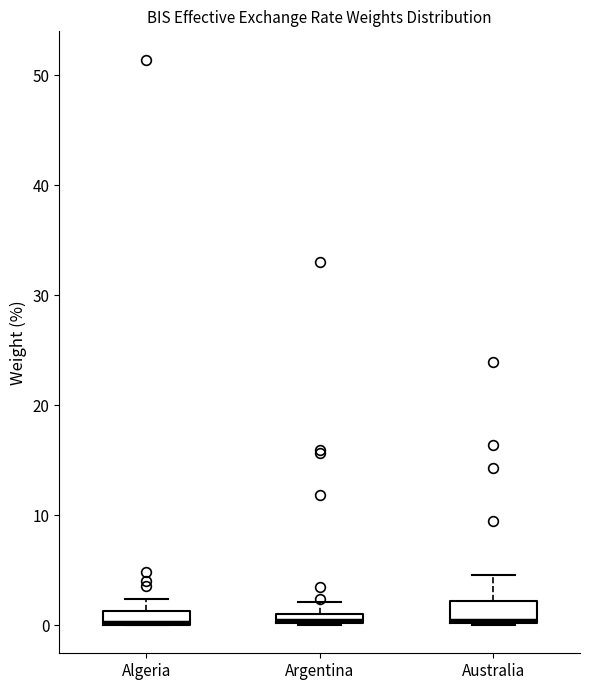

Where does the upper whisker of the box for Australia end on the y-axis? The values are not printed on the chart, so give them approximately, as read against the axis.

5